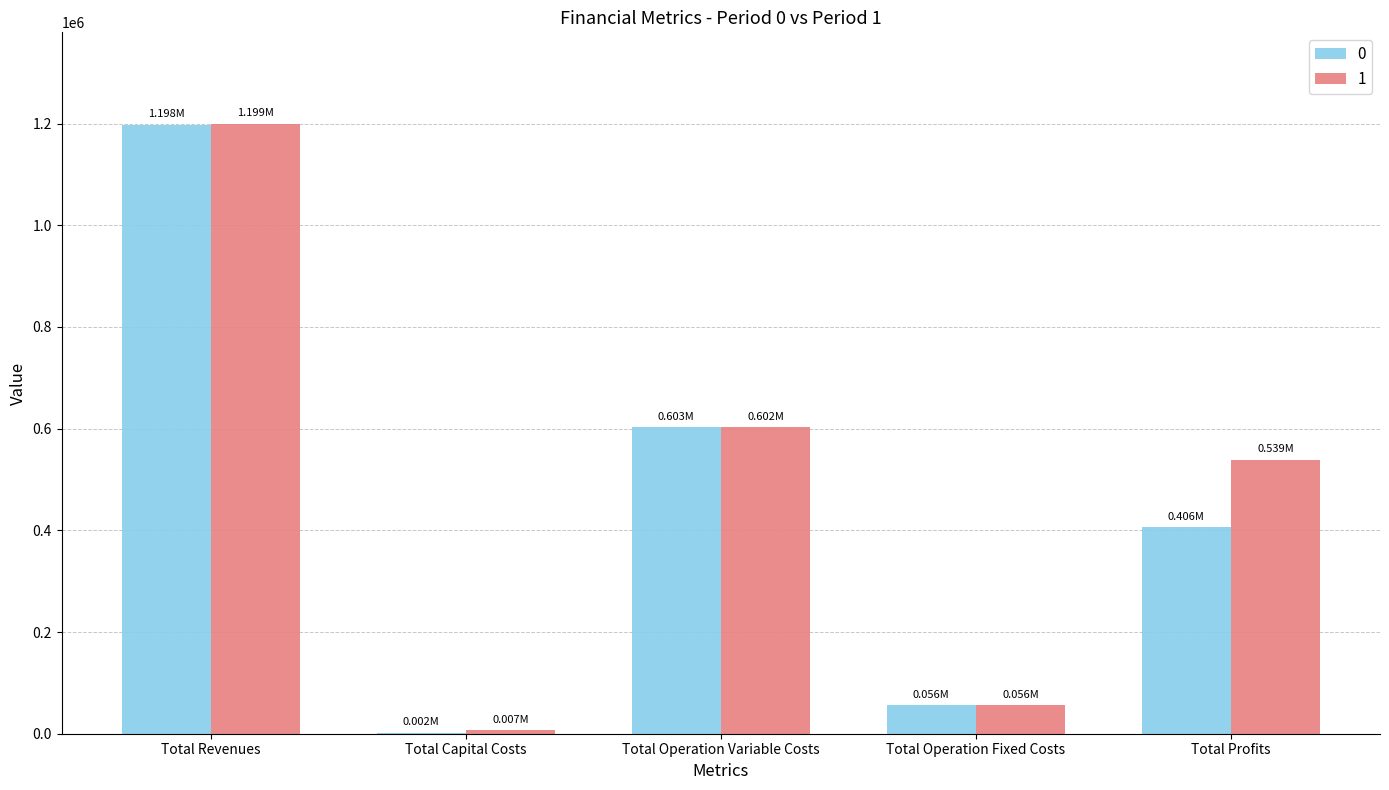

Is it true that 0 equals 2400.0 at Total Capital Costs?

True